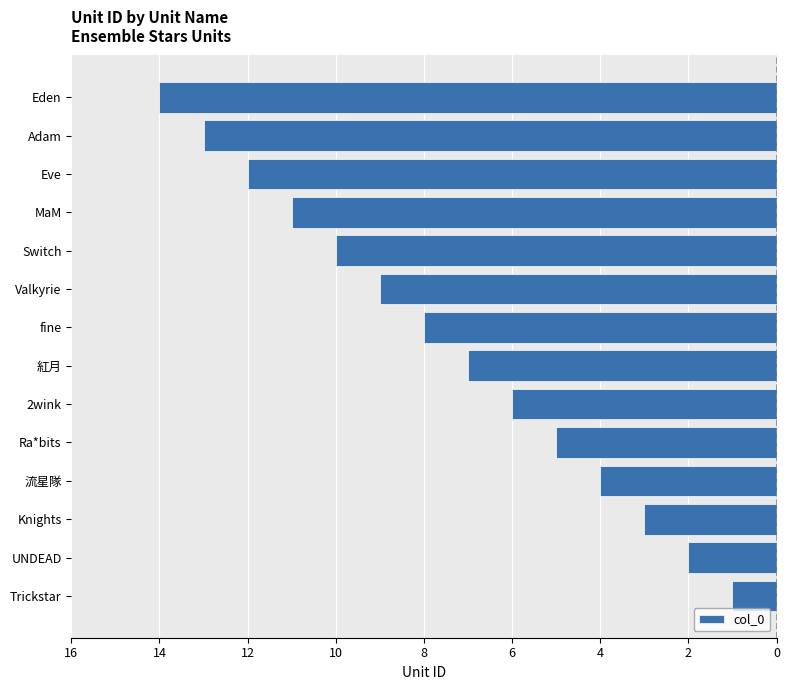

Does the chart contain any negative values?

Yes